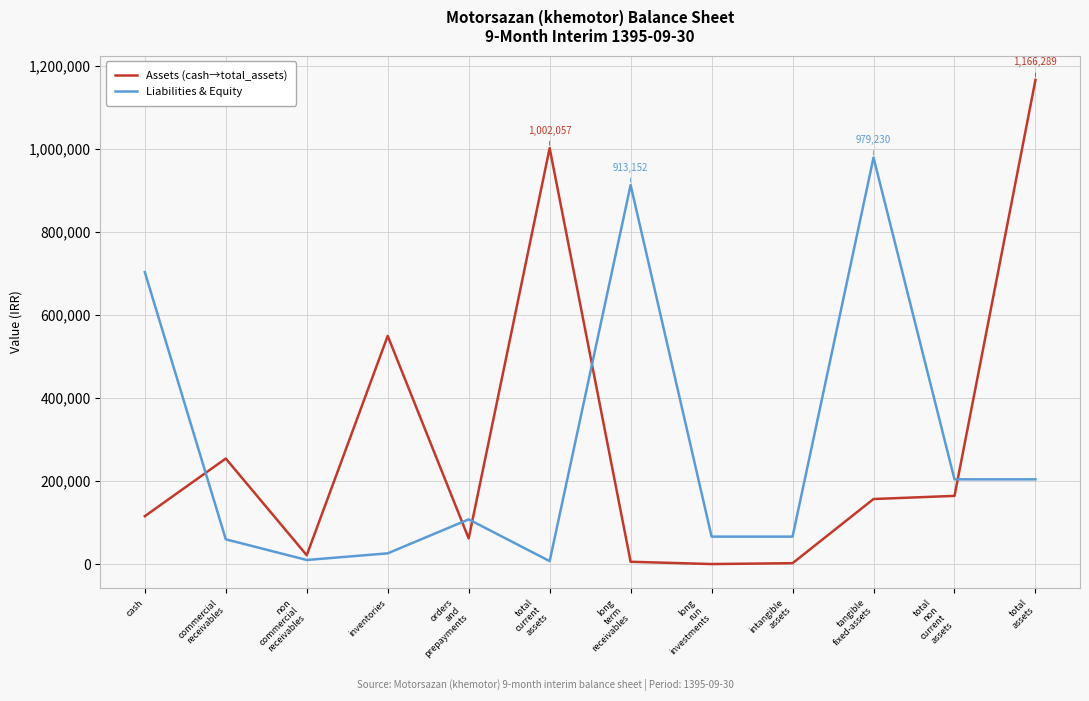

After their last crossing, which series has the higher values: Liabilities & Equity or Assets (cash→total_assets)?

Assets (cash→total_assets)